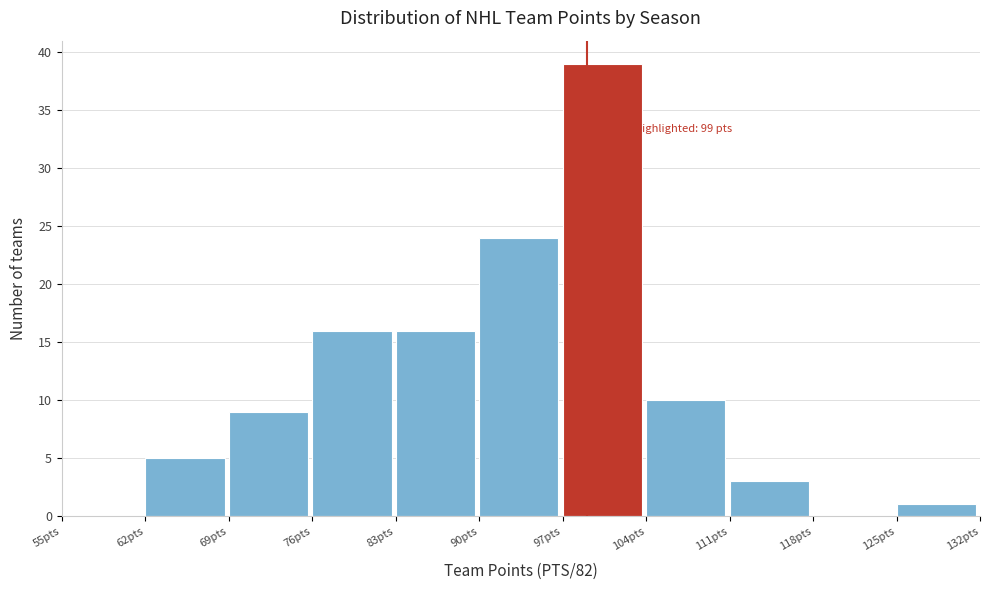

Over which range of the x-axis is the bar tallest?

97 to 104